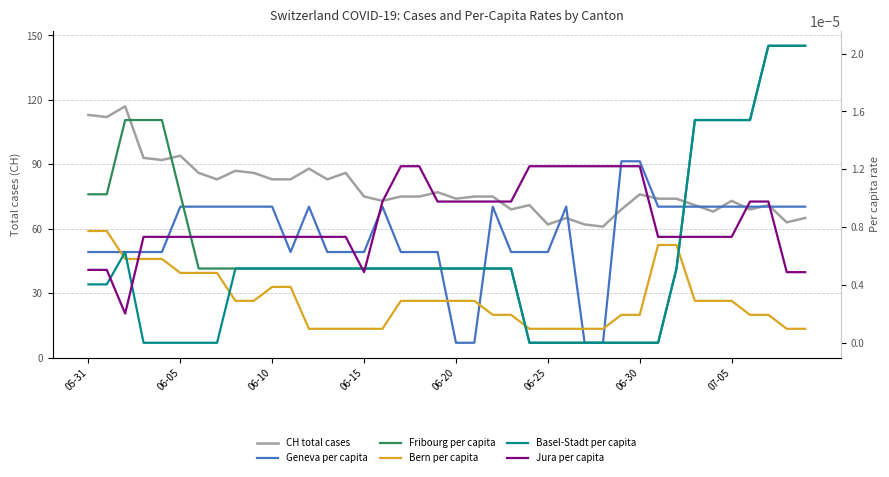

True or false: Basel-Stadt per capita and Fribourg per capita intersect in this chart.

False